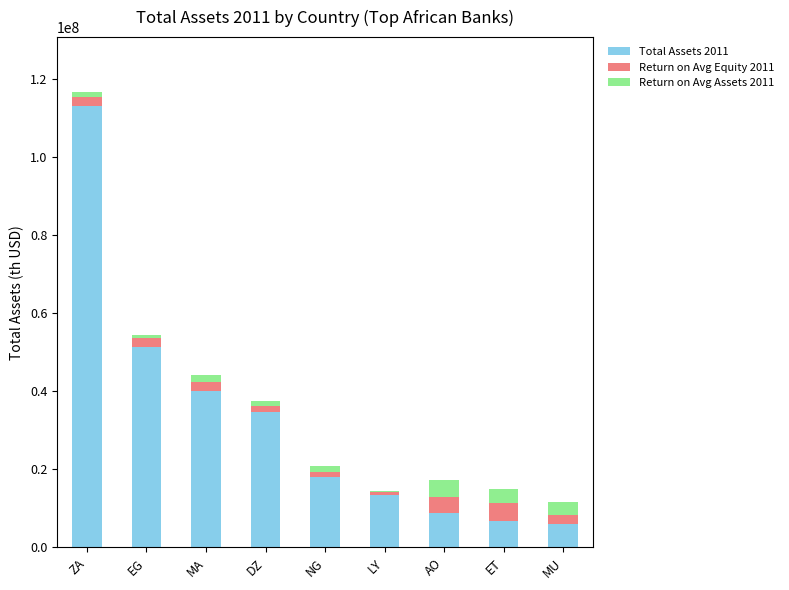

At which category is the sum across all series the highest?

ZA